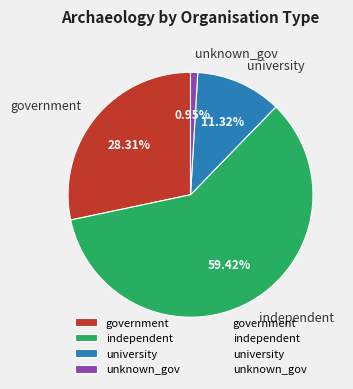

How many slices are in this pie chart?

4